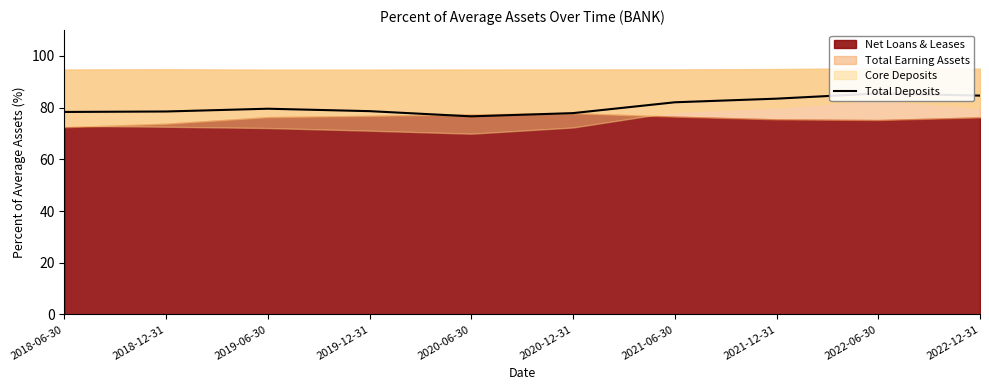

What is the ratio of the value at 2018-12-31 to the value at 2019-12-31?

1.0